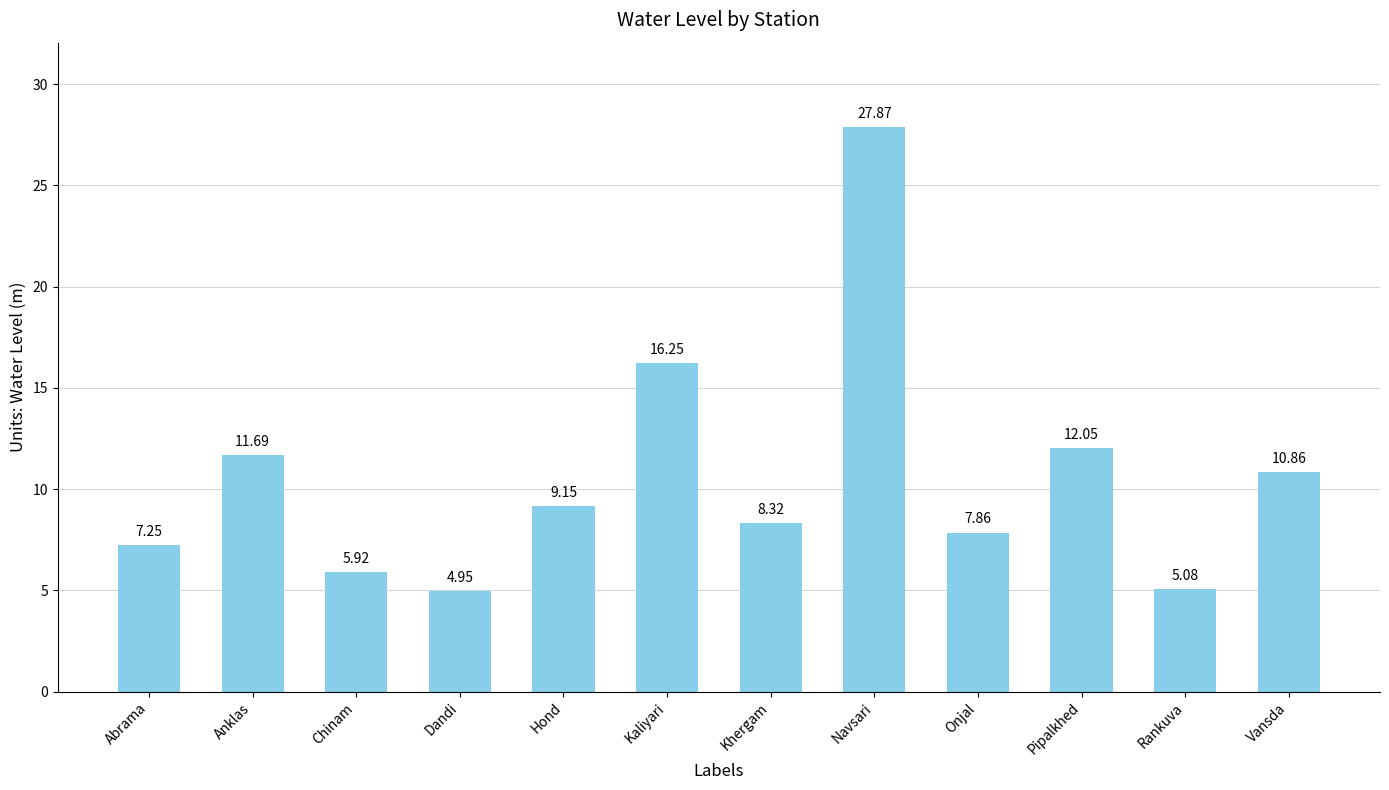

What is the label of the 3rd bar from the left?

Chinam